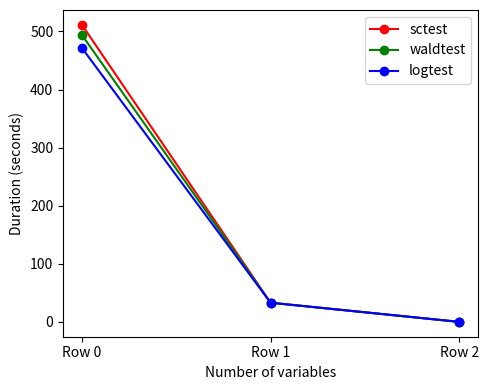

How many data points does each series have?

3